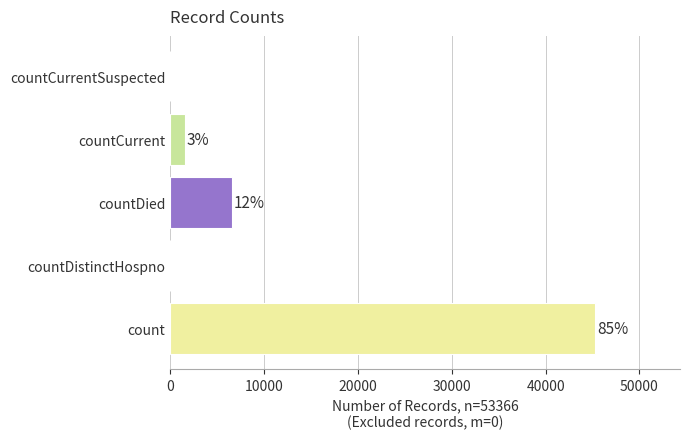

What is the difference between the second highest and second lowest values?

6539